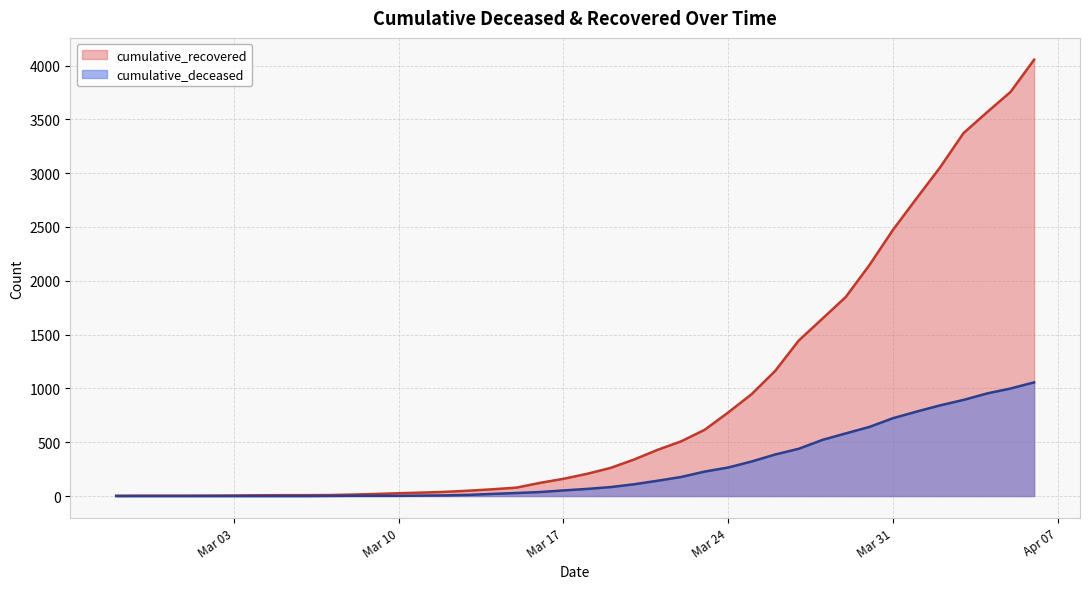

True or false: cumulative_recovered and cumulative_deceased cross at least once.

False